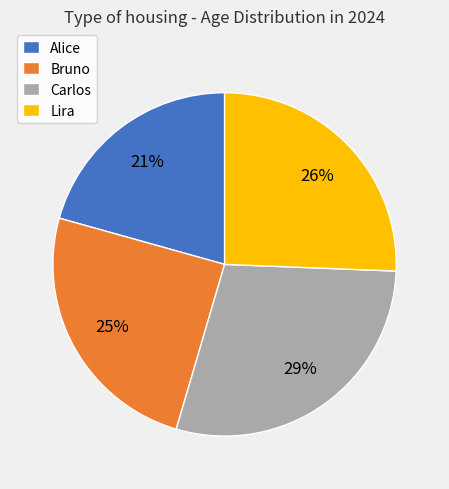

Which category has the biggest portion of the pie?

Carlos